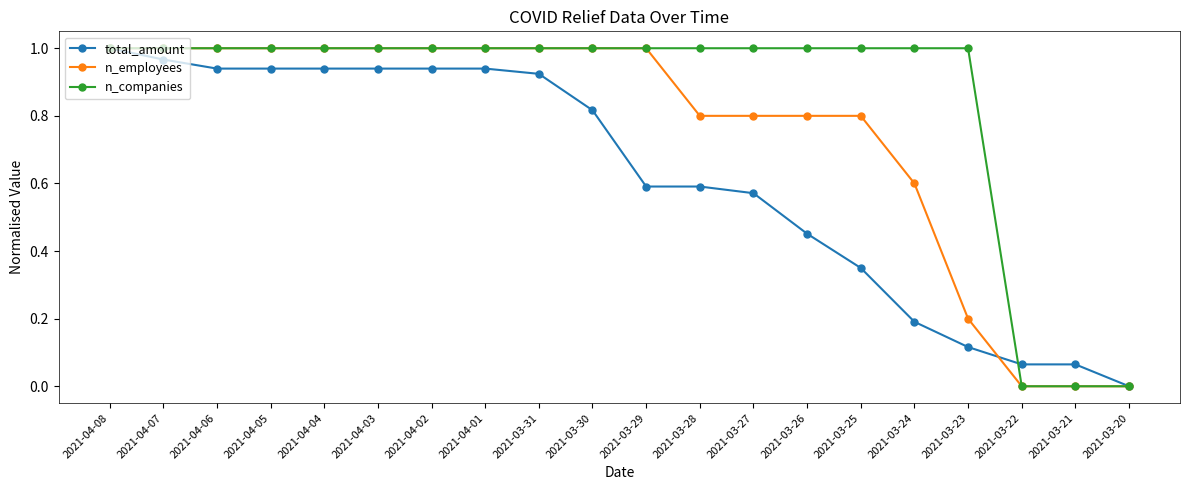

Count the number of data series in this chart.

3